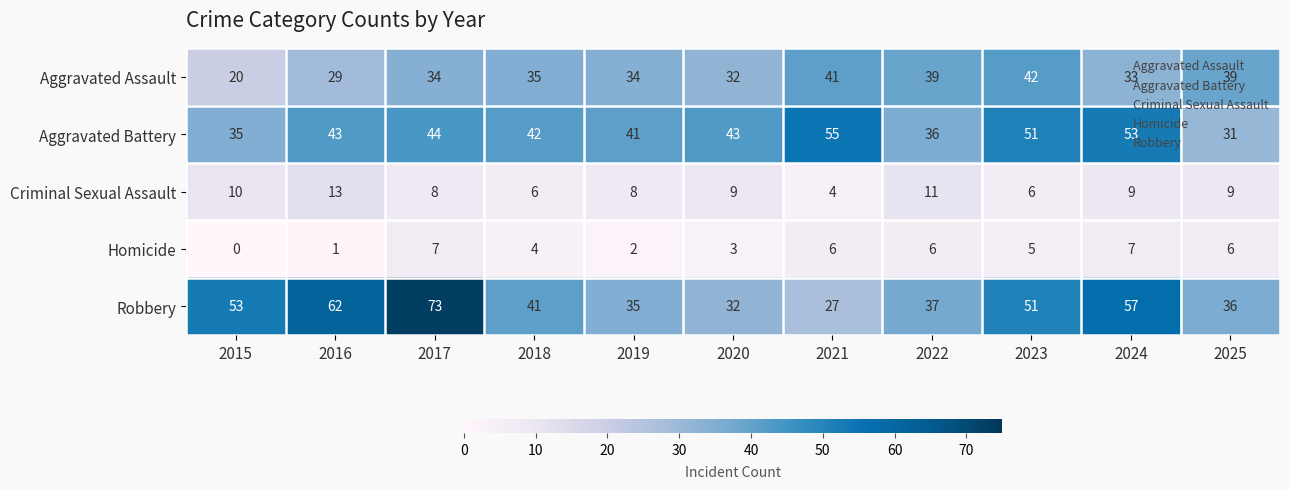

Which series has the largest total across all categories?

Robbery